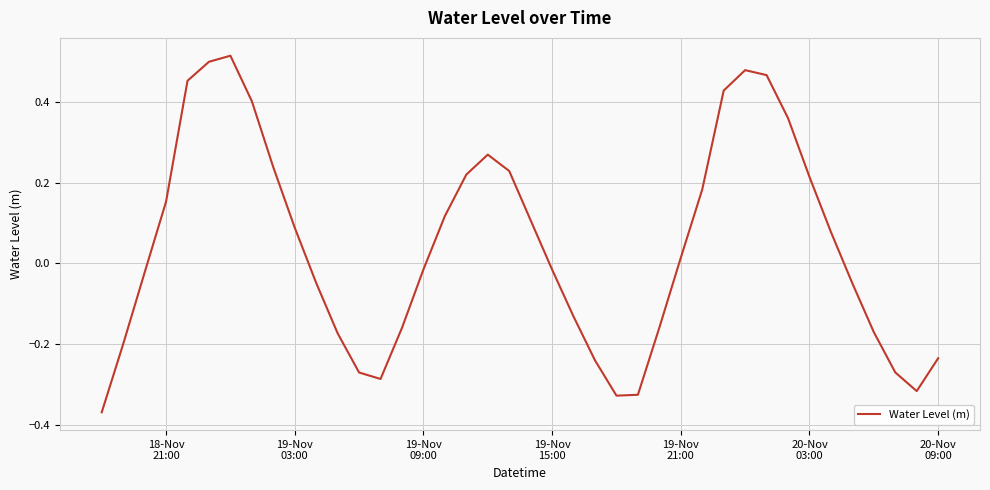

What is the difference between the maximum and minimum values?

0.9